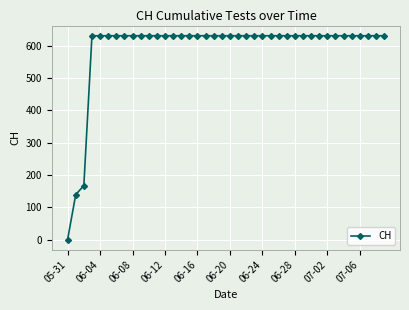

What is the difference between the maximum and minimum values?

631